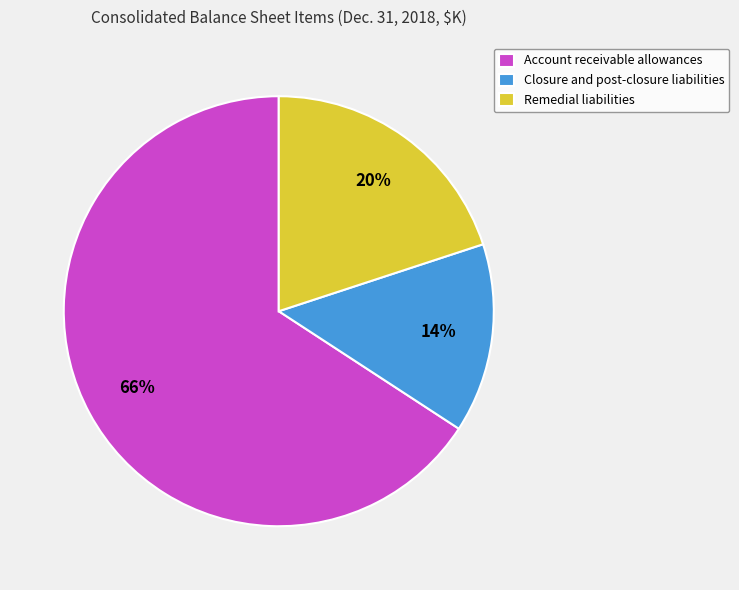

To the nearest percent, what is the difference between the Remedial liabilities and Closure and post-closure liabilities slice percentages?

6%